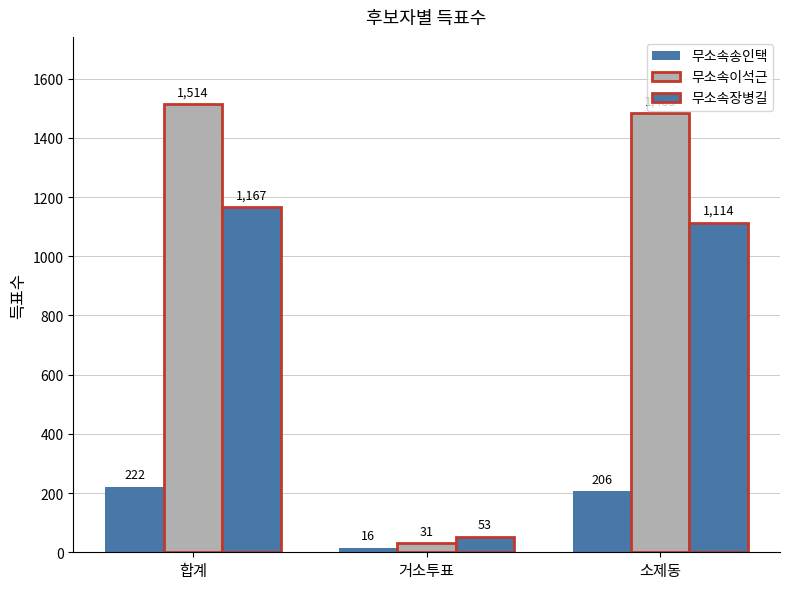

What is the label of the 2nd bar from the right?

거소투표